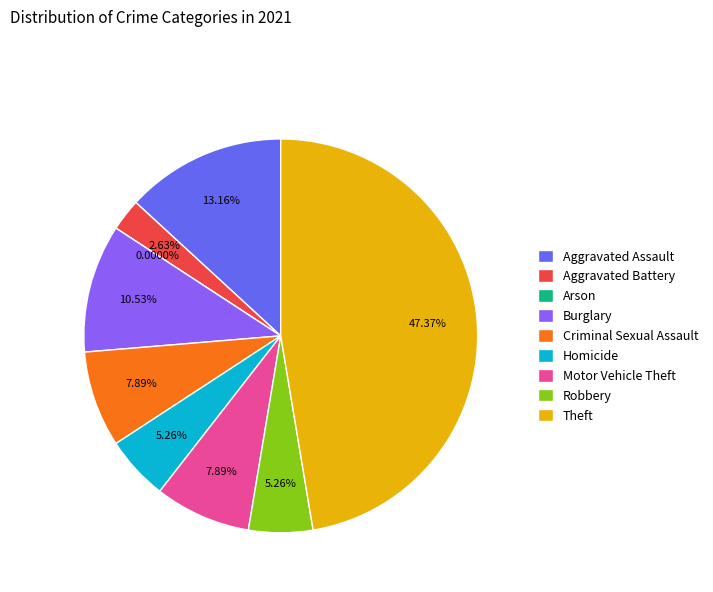

Is it true that Criminal Sexual Assault is 17% of the pie?

False